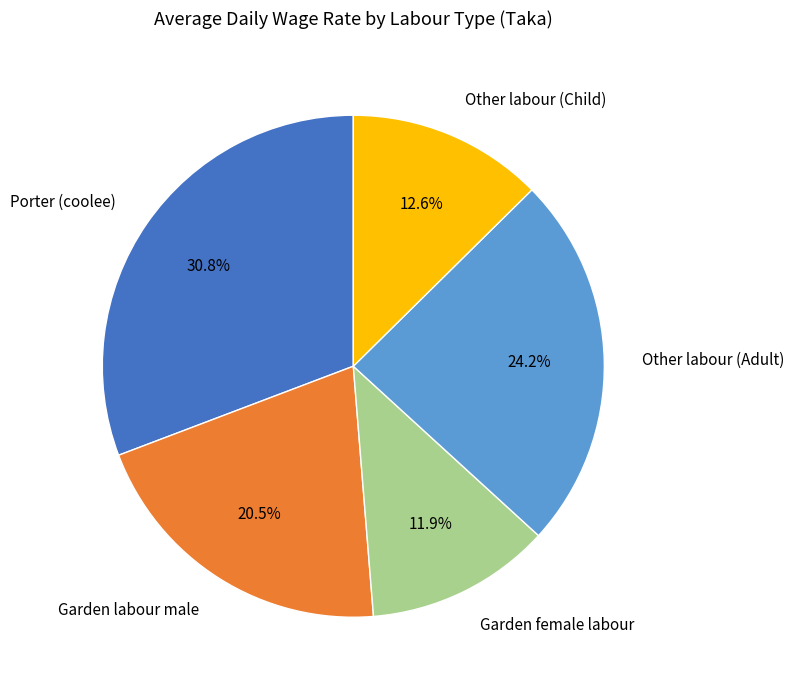

To the nearest percent, what portion does Other labour (Child) represent?

13%